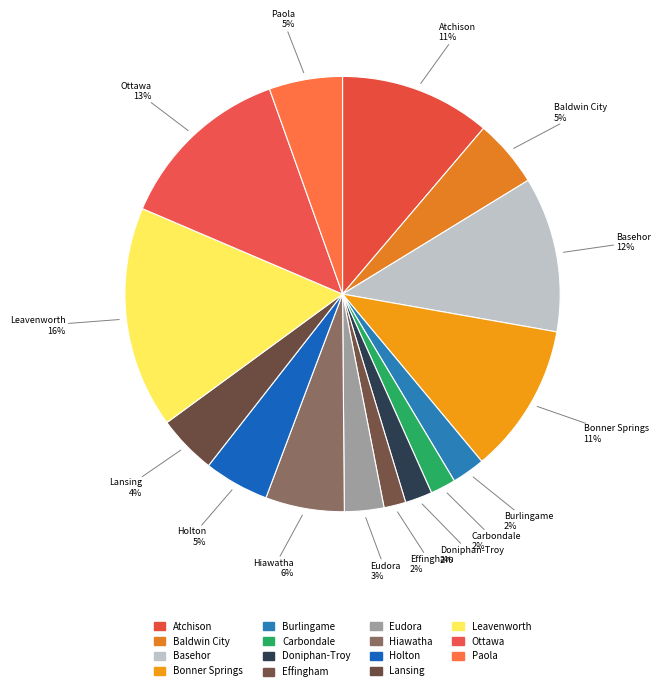

How many segments does this pie chart have?

15